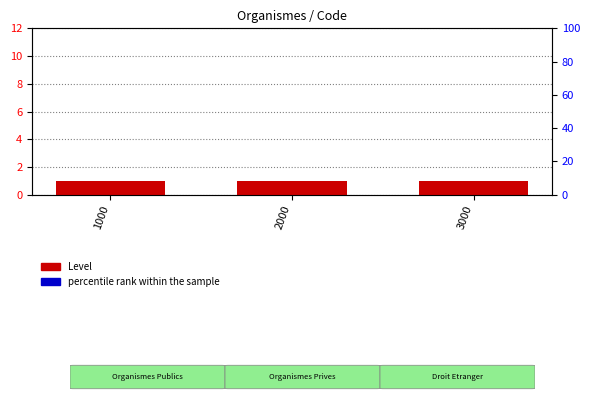

Rank the categories by percentile rank within the sample value from lowest to highest.

1000, 2000, 3000